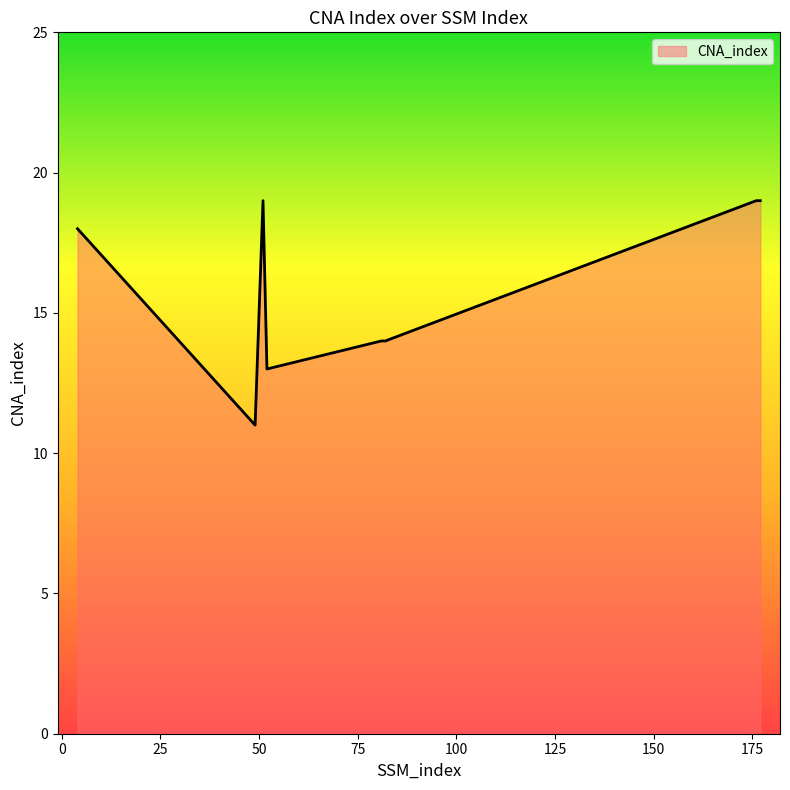

True or false: there are more than 0 points higher than both neighbors.

True